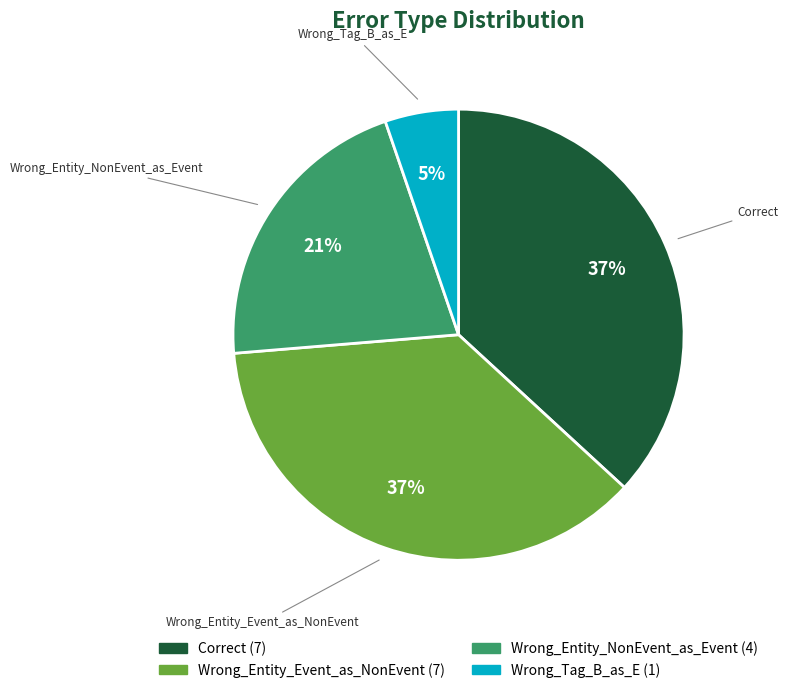

How many slices are in this pie chart?

4